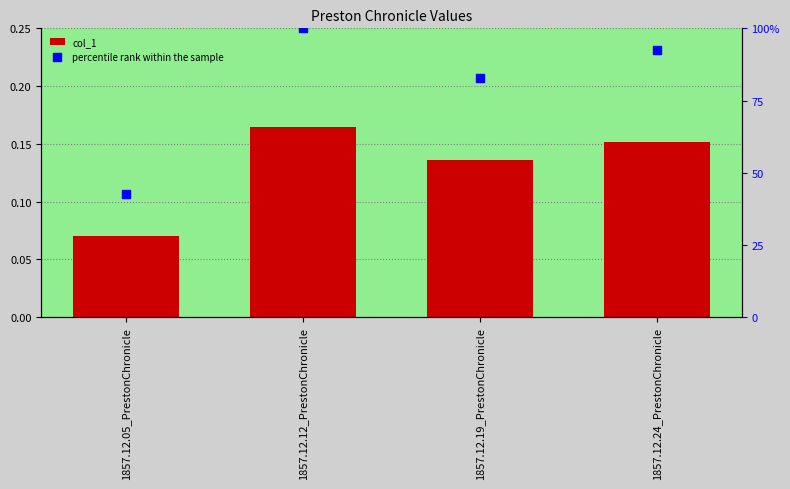

What are all the series names shown in the legend?

col_1, percentile rank within the sample